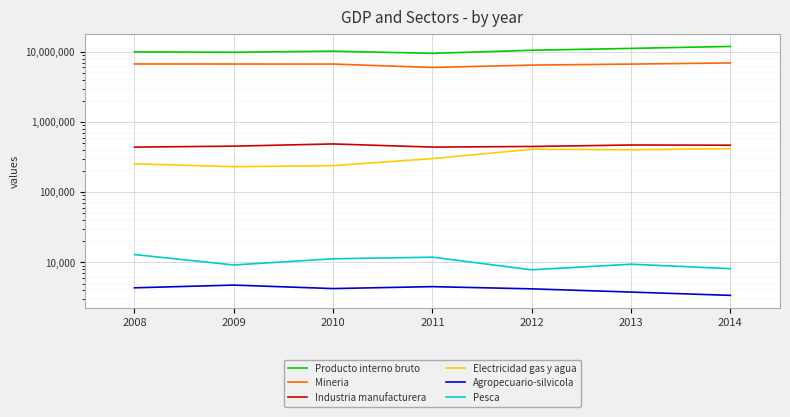

What is the total value across all series at 2010?

17697402